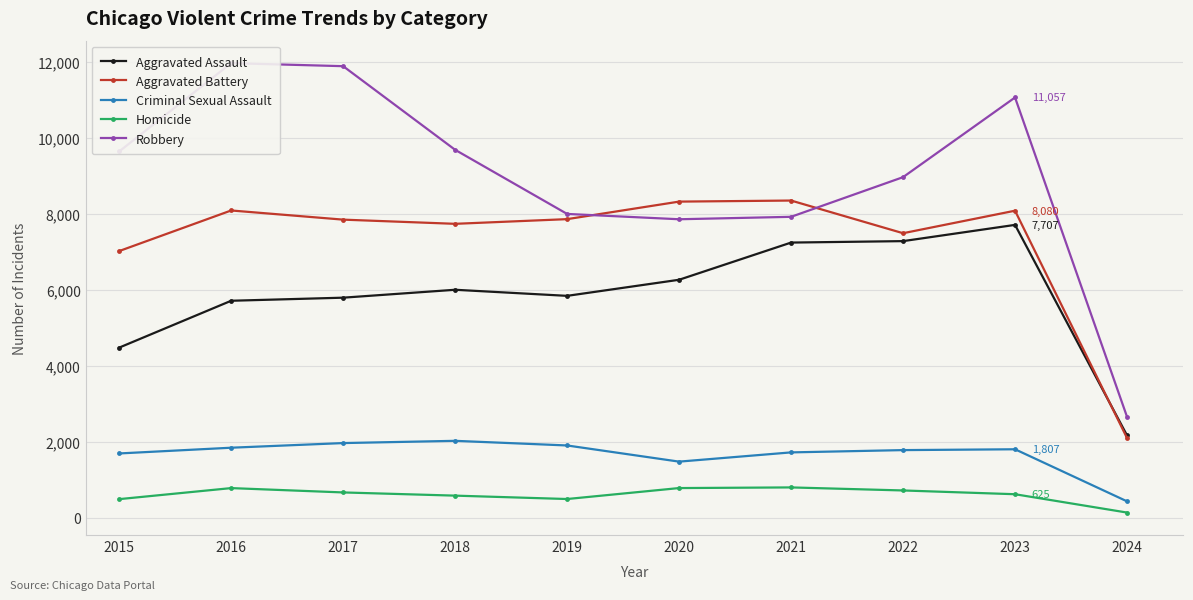

At which label does Aggravated Assault reach its minimum?

2024